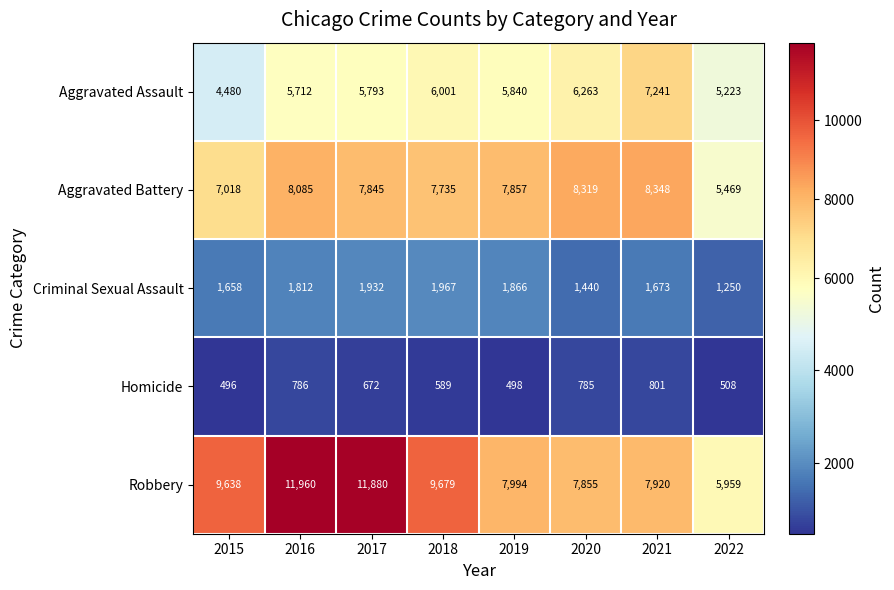

The Aggravated Battery series shows 8319 at 2020. True or false?

True